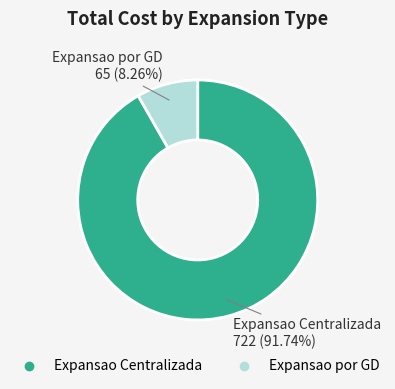

How much of the chart is everything except Expansao por GD?

91.7%